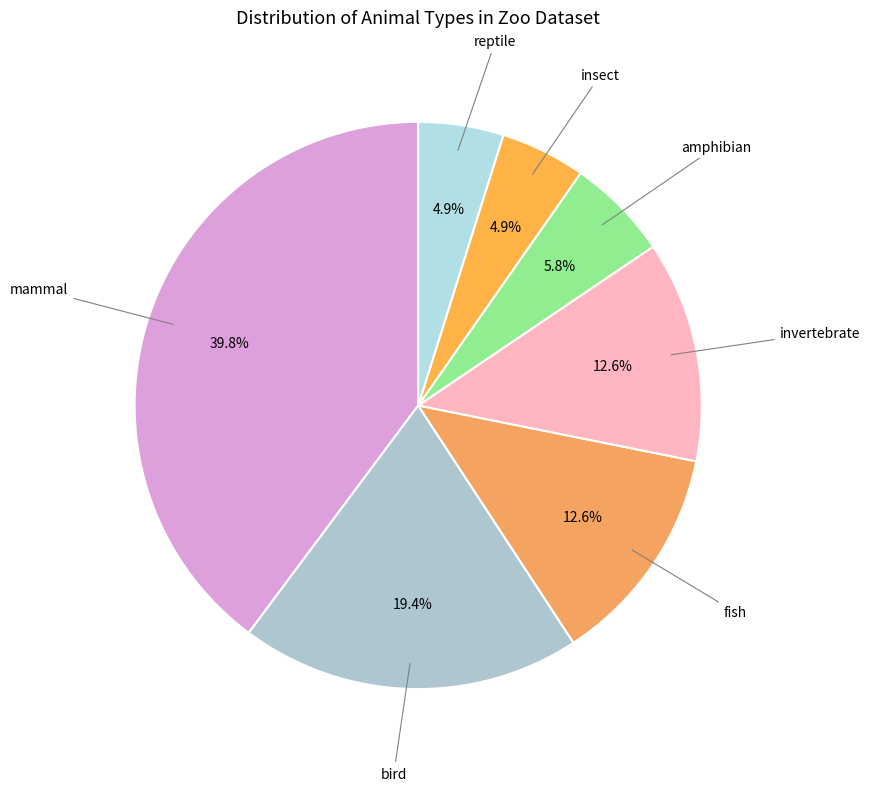

What is the largest slice in the pie chart?

mammal